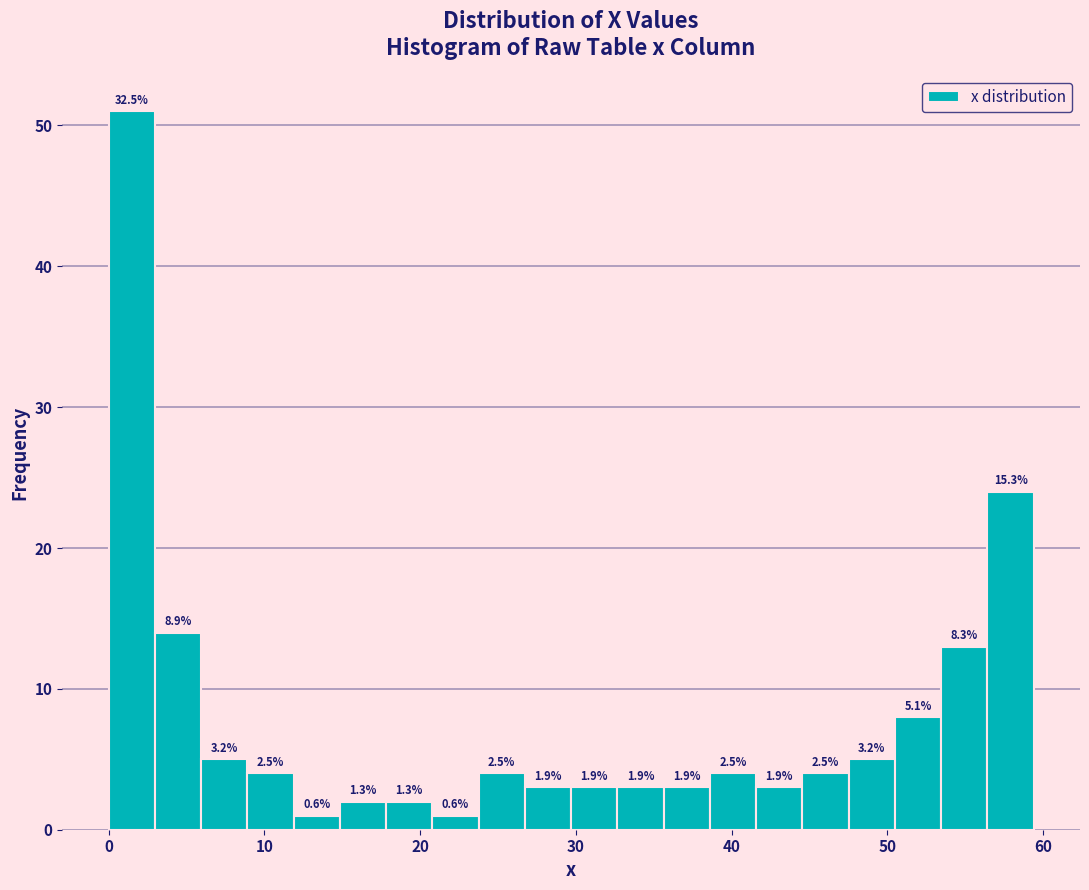

Read against the x-axis, roughly where is the centre of the tallest bar?

1